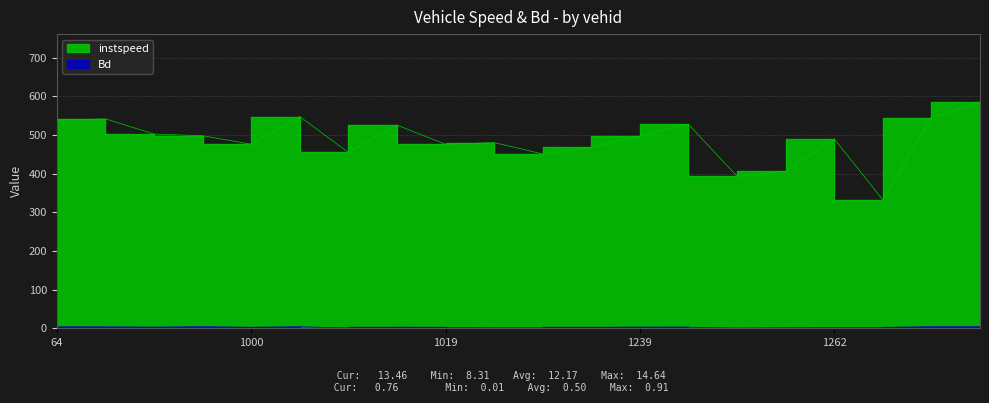

Reading left to right, extract all data points from this chart.

instspeed: 538.4	541.9	502.5	498.2	476.2	547.9	455.1	525.9	476.0	480.6	451.1	468.5	497.5	527.8	393.3	405.7	490.1	332.3	545.0	585.6
Bd: 3.8	3.7	2.7	4.4	2.2	4.1	0.6	2.5	2.3	1.1	1.1	2.2	2.8	3.0	0.0	1.2	1.8	1.7	4.3	4.5